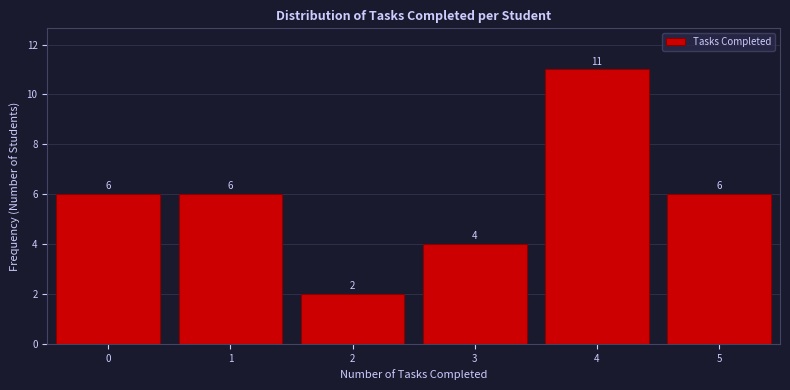

Reading left to right, what are all the values shown in this chart?

6	6	2	4	11	6